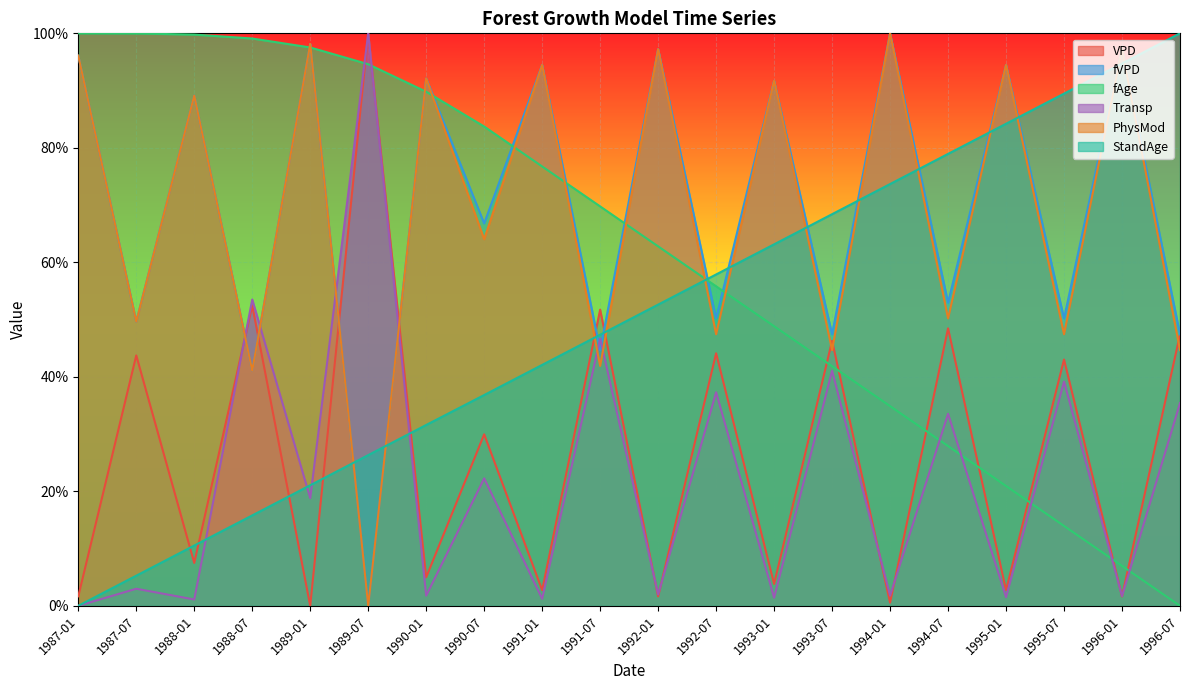

Is the value of StandAge at 1988-07 greater than the value of PhysMod at 1987-07?

No